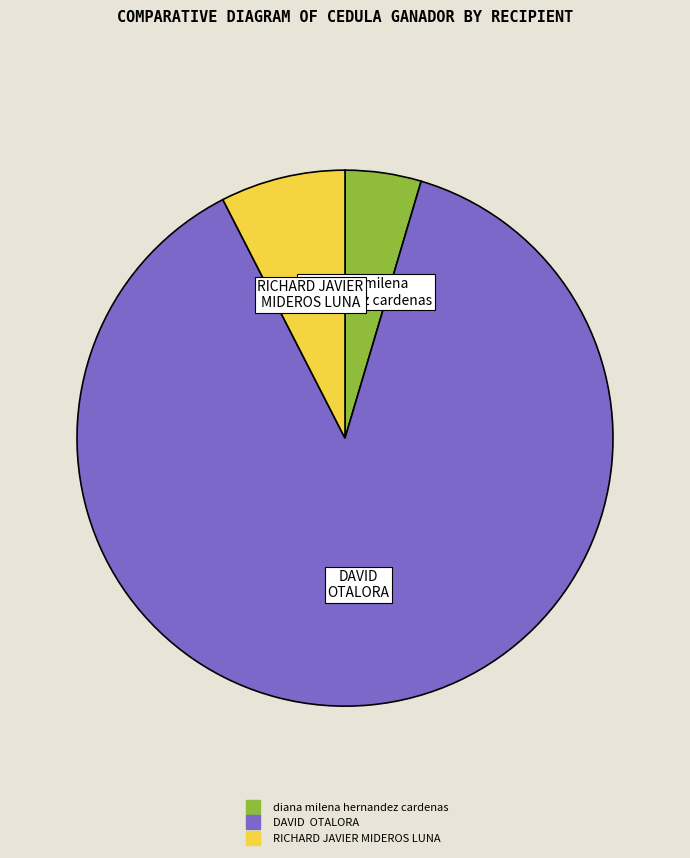

Approximately how many times larger is the value at diana milena hernandez cardenas compared to RICHARD JAVIER MIDEROS LUNA?

0.6